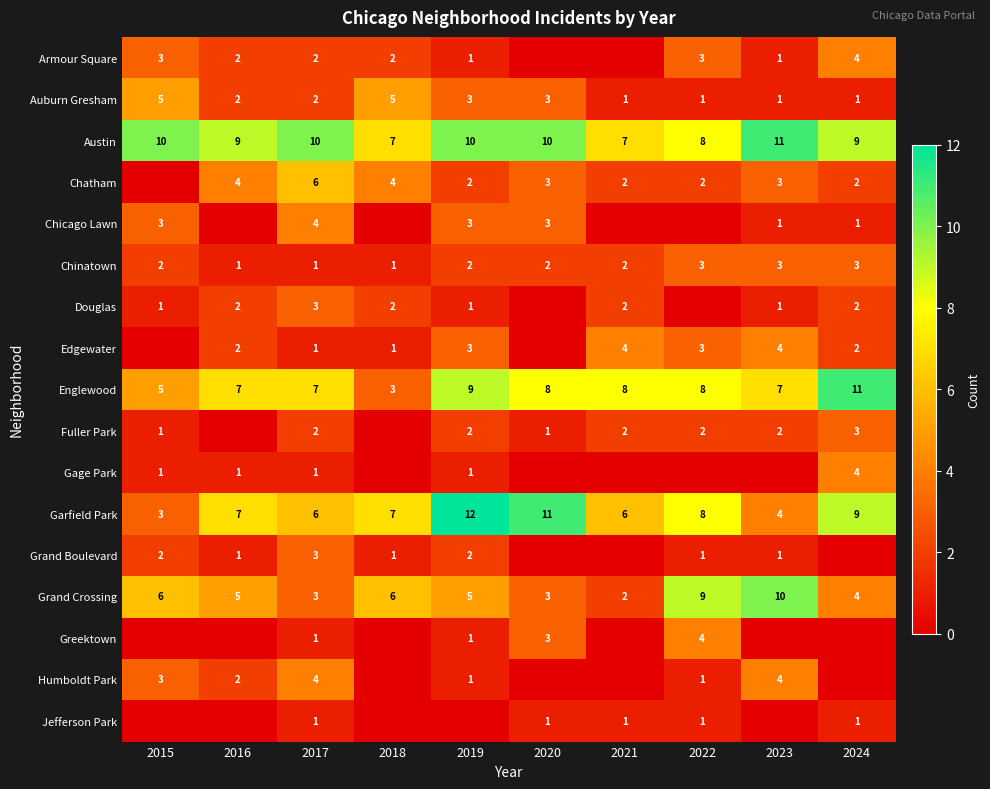

True or false: Austin has a value of 4 at 2021.

False